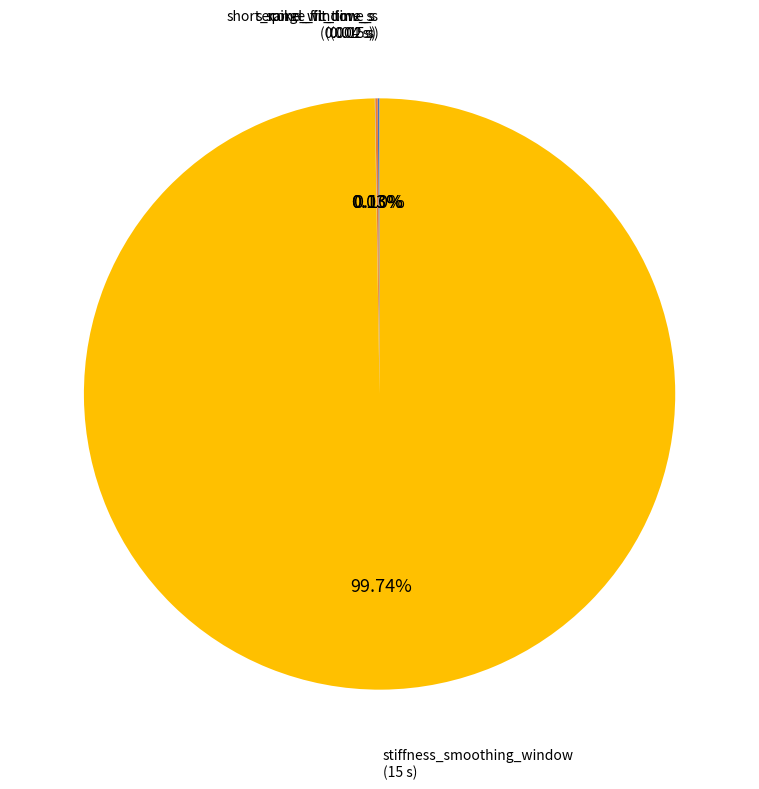

Is there a majority slice in this chart?

Yes